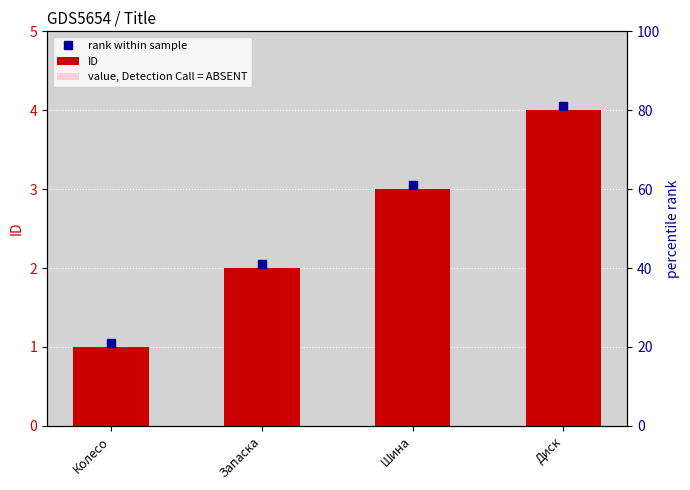

What is the sum of the value, Detection Call = ABSENT values at Шина and Диск?

2.1